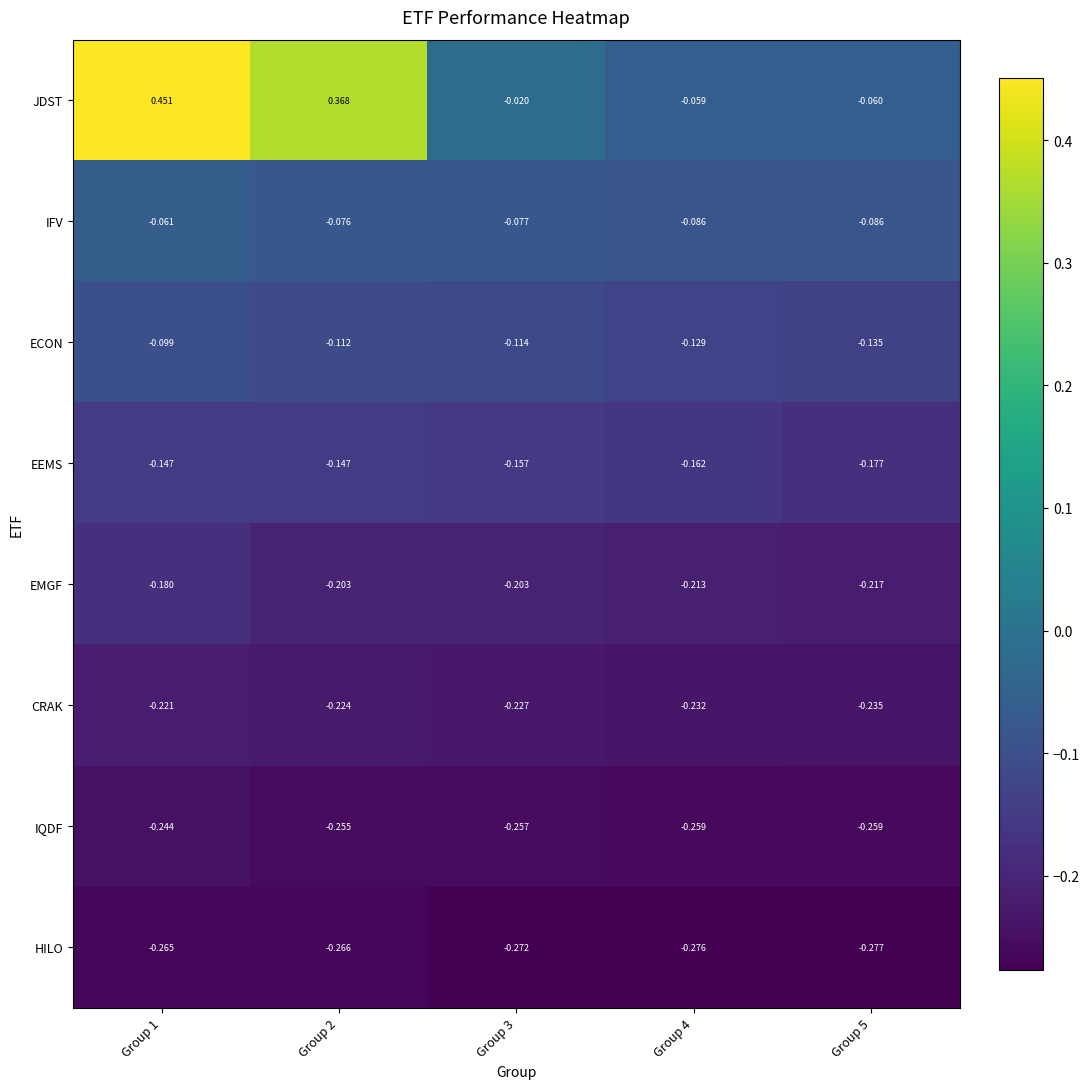

Which category has the lowest value across all series?

Group 5